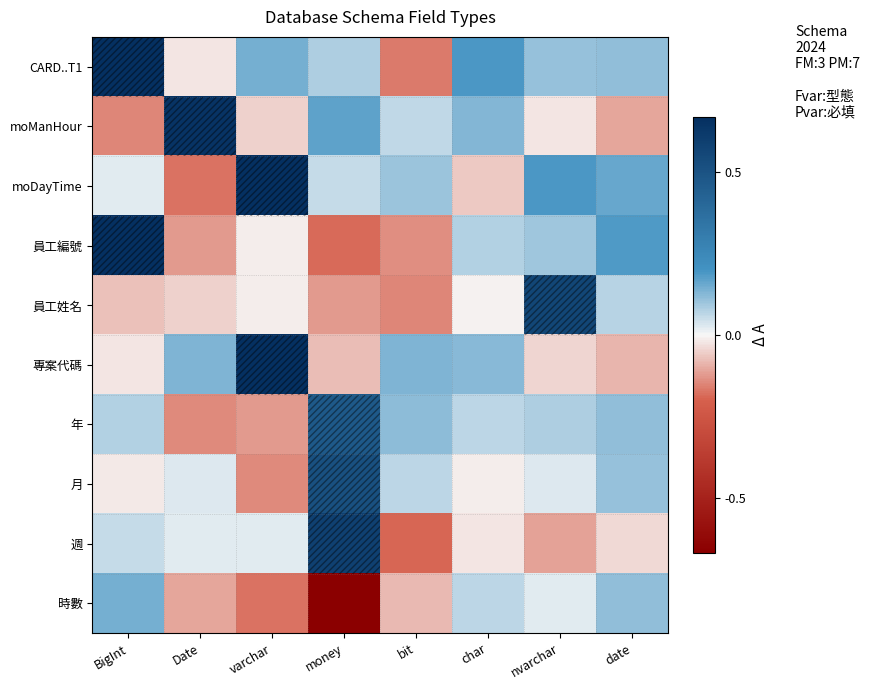

Which series has the largest total across all categories?

CARD..T1